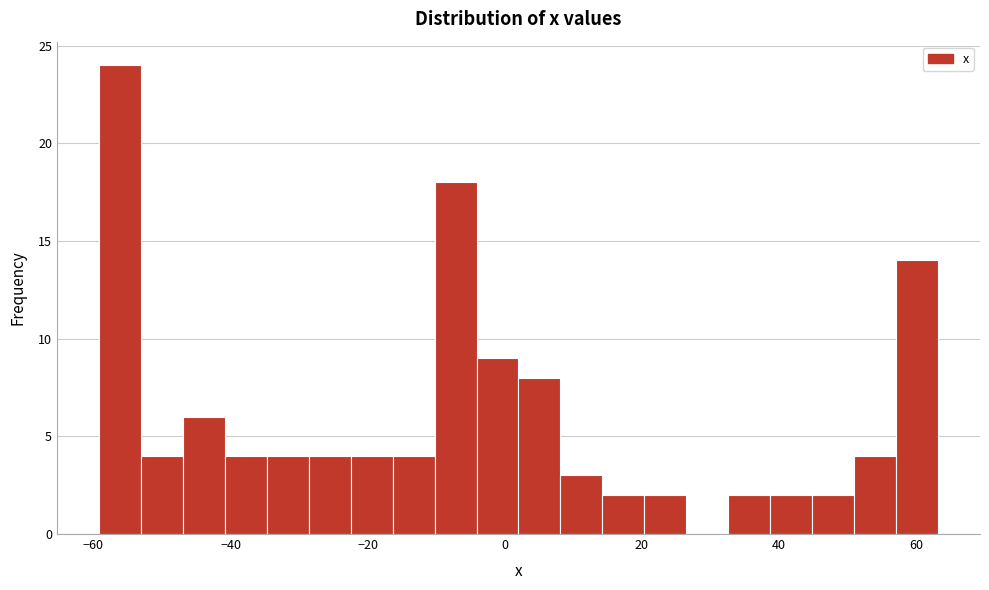

Around what value on the x-axis is the tallest bar? Give the approximate position of its centre, as read against the axis.

-56